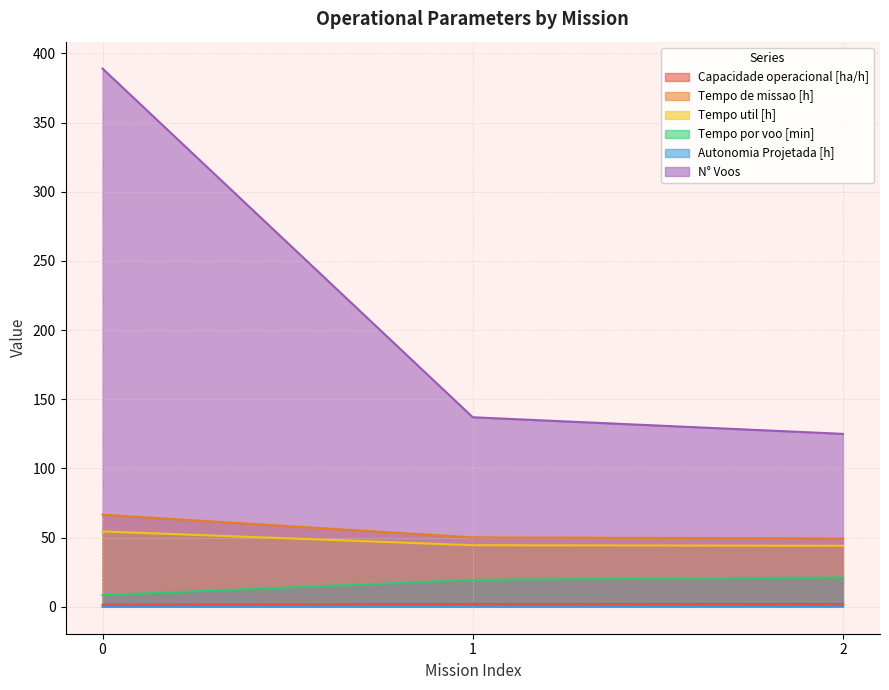

Rank the series by their maximum value, from lowest to highest.

Autonomia Projetada [h], Capacidade operacional [ha/h], Tempo por voo [min], Tempo util [h], Tempo de missao [h], N° Voos